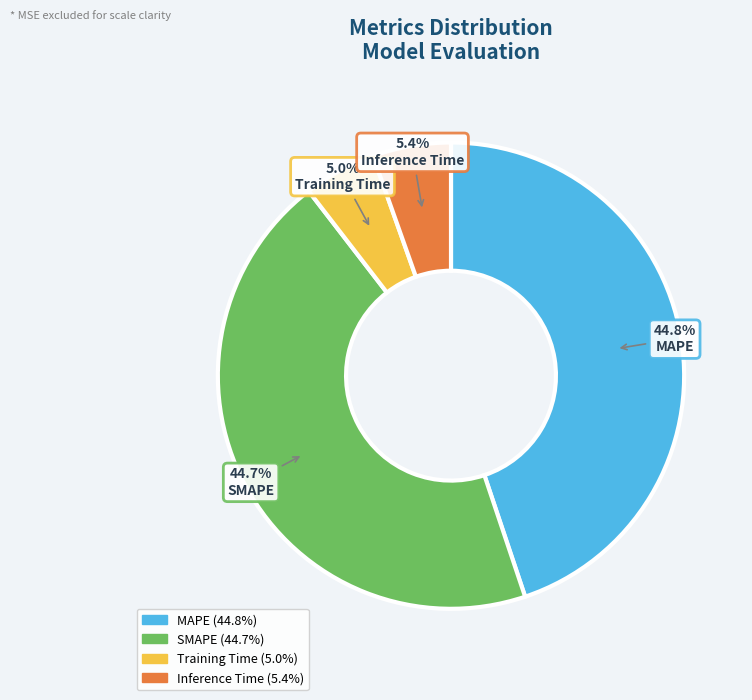

What percentage is the Inference Time slice, to the nearest percent?

5%